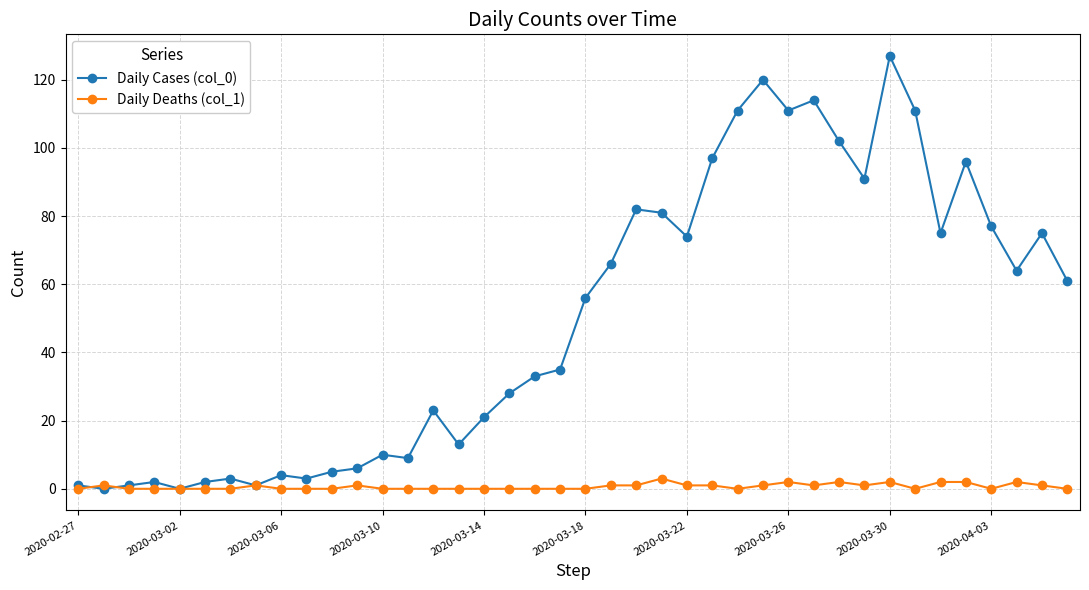

How many categories are shown in the chart?

40